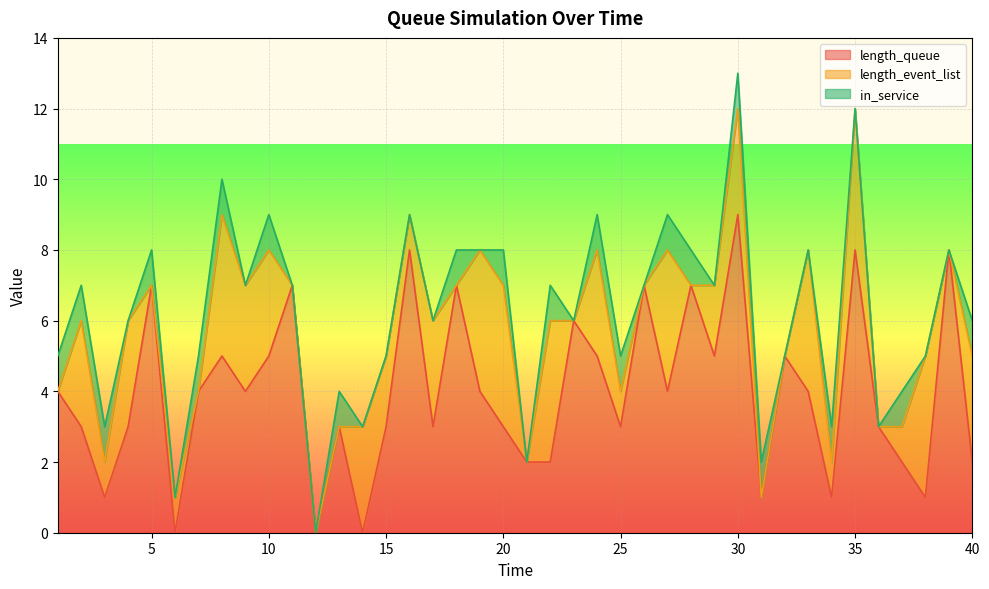

Is it true that length_queue equals 2 at 22?

True